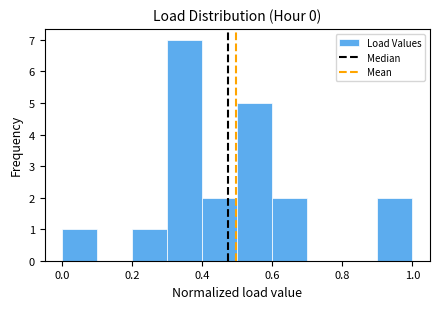

How tall is the bar that spans 0.2 to 0.3 on the x-axis? The values are not printed on the chart, so give them approximately, as read against the axis.

1